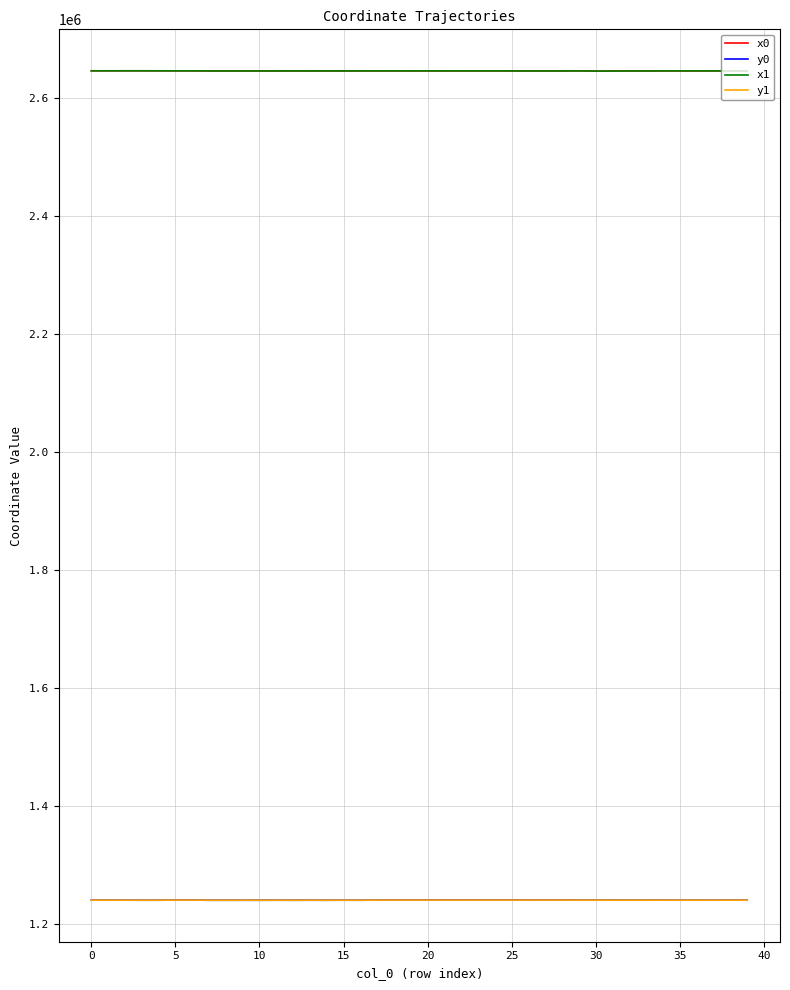

What is the maximum value for y0?

1240281.0